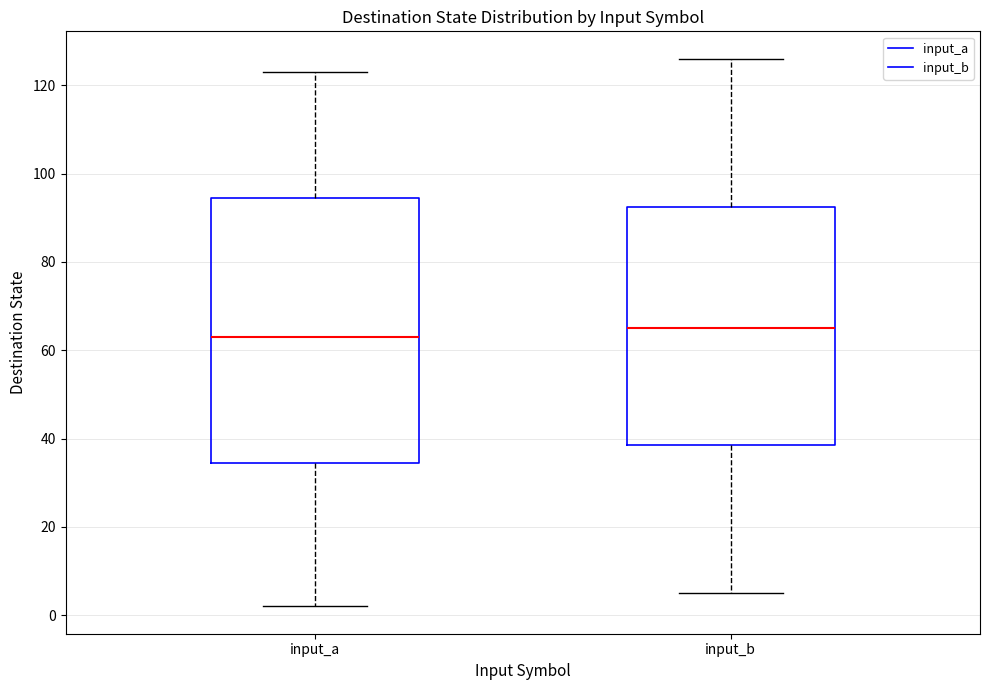

Where does the median line of the box for input_a sit on the y-axis? The values are not printed on the chart, so give them approximately, as read against the axis.

64